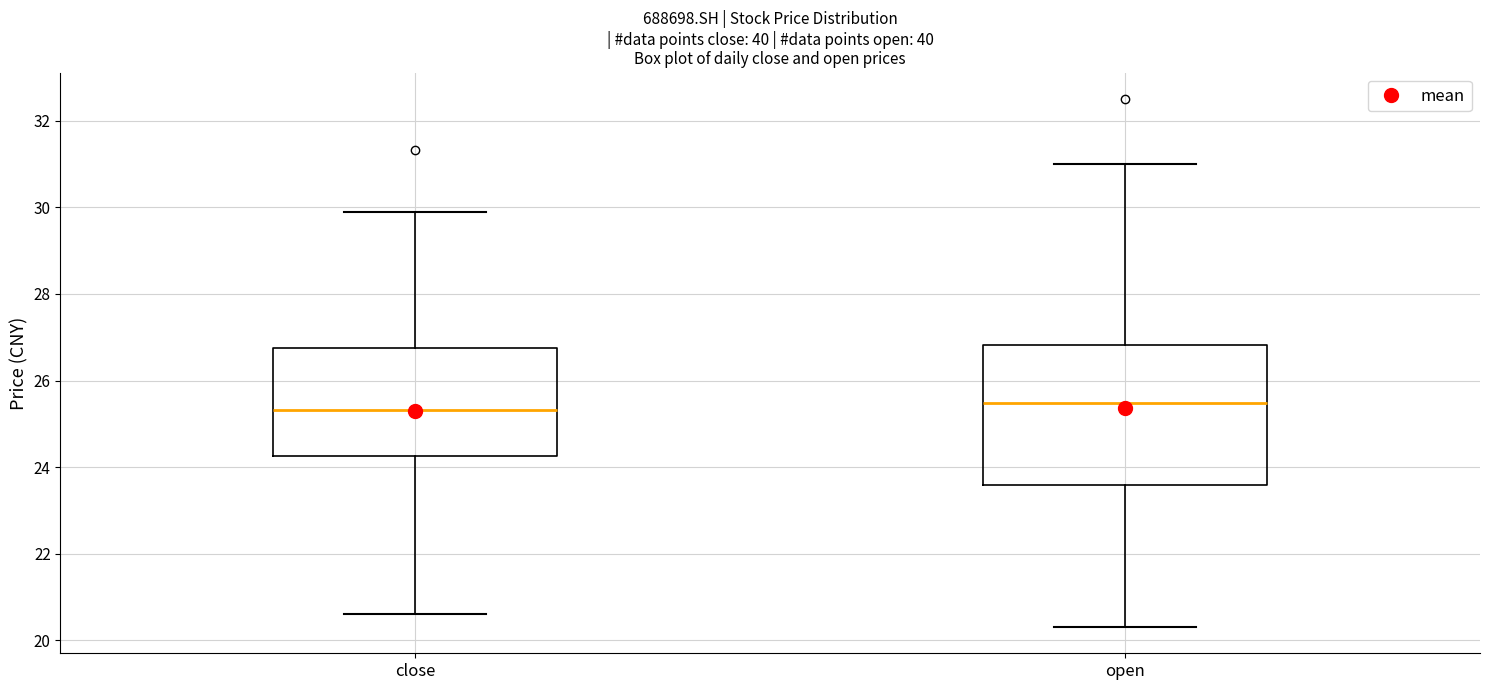

Which box is the tallest, from its lower edge to its upper edge?

open